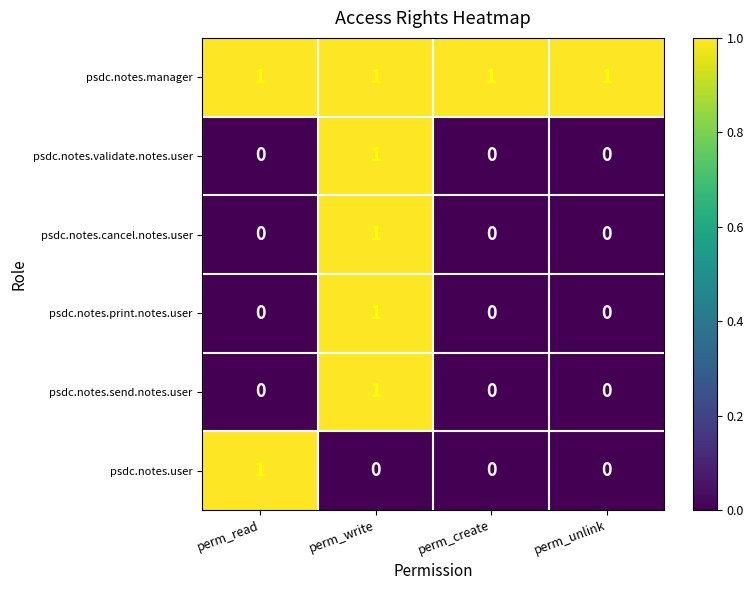

How many psdc.notes.validate.notes.user values are between 0 and 1?

4